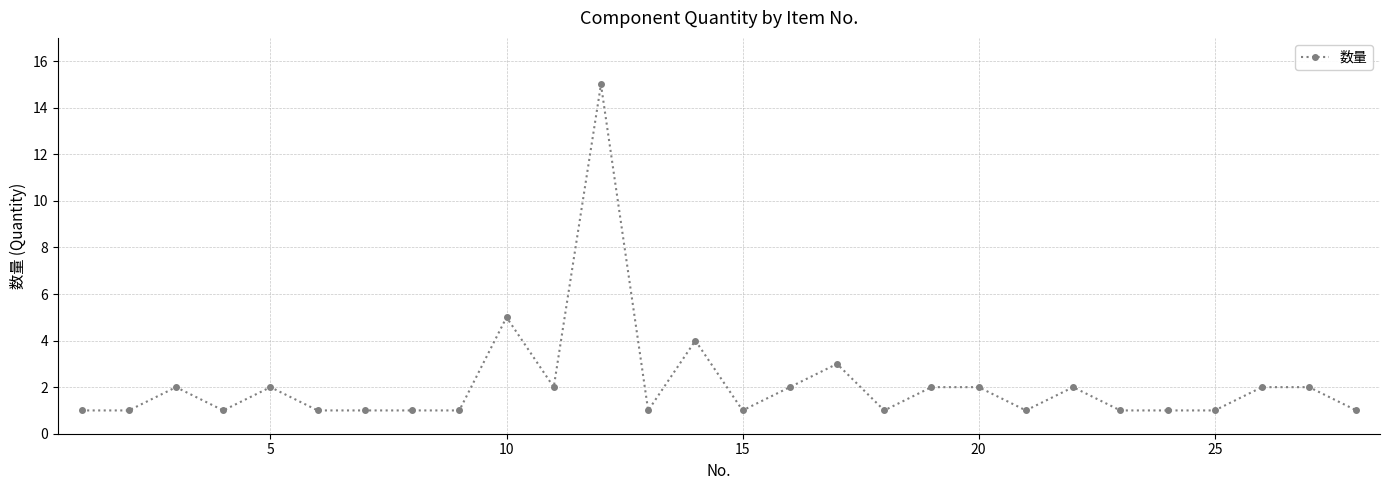

How many categories are shown in the chart?

28